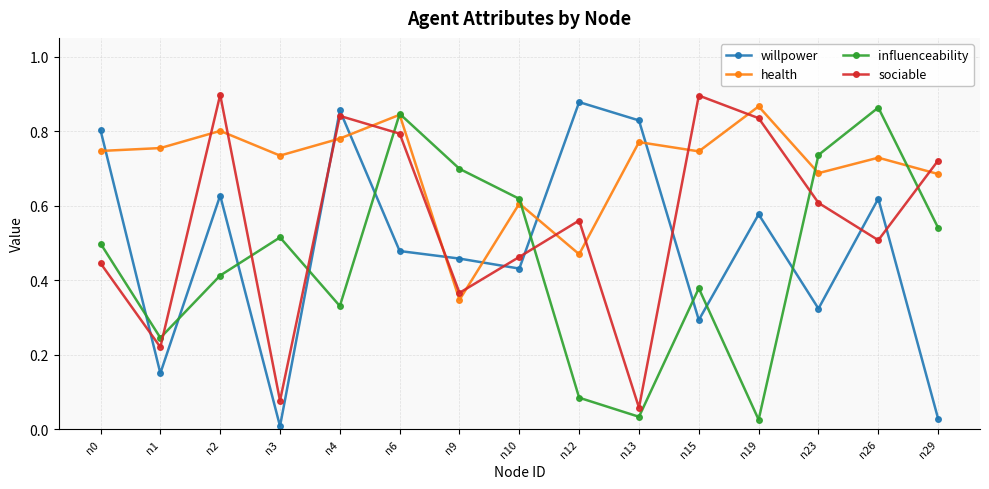

What is the sum of all health values?

10.6